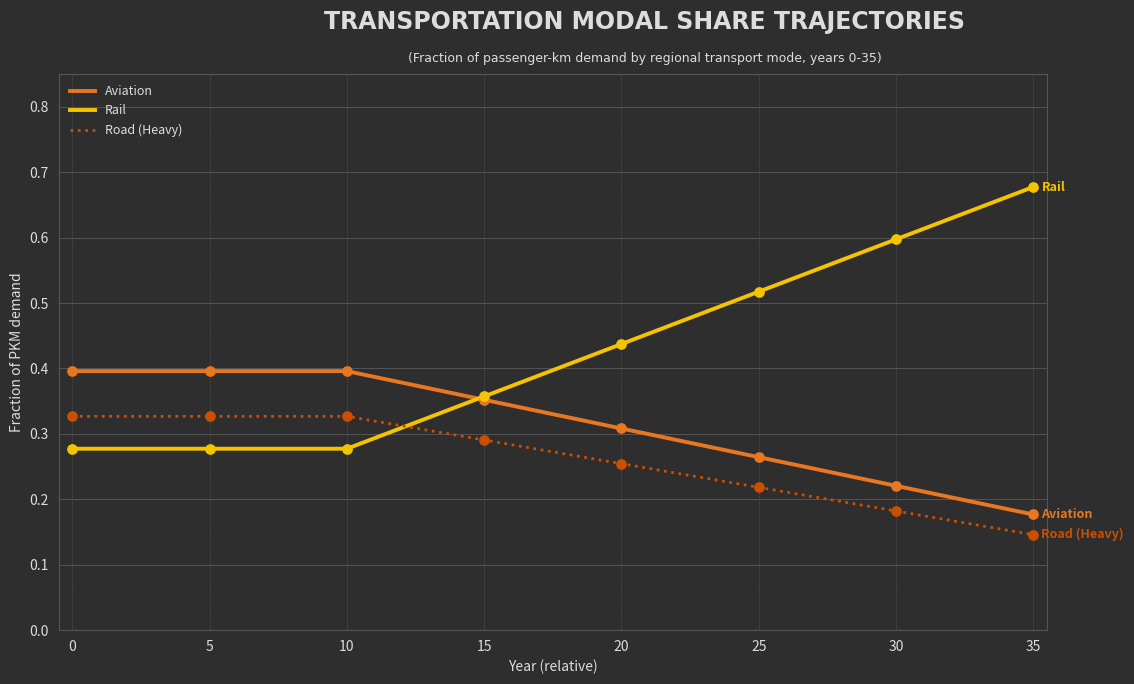

List the series in order of their peak value, highest first.

Rail, Aviation, Road (Heavy)